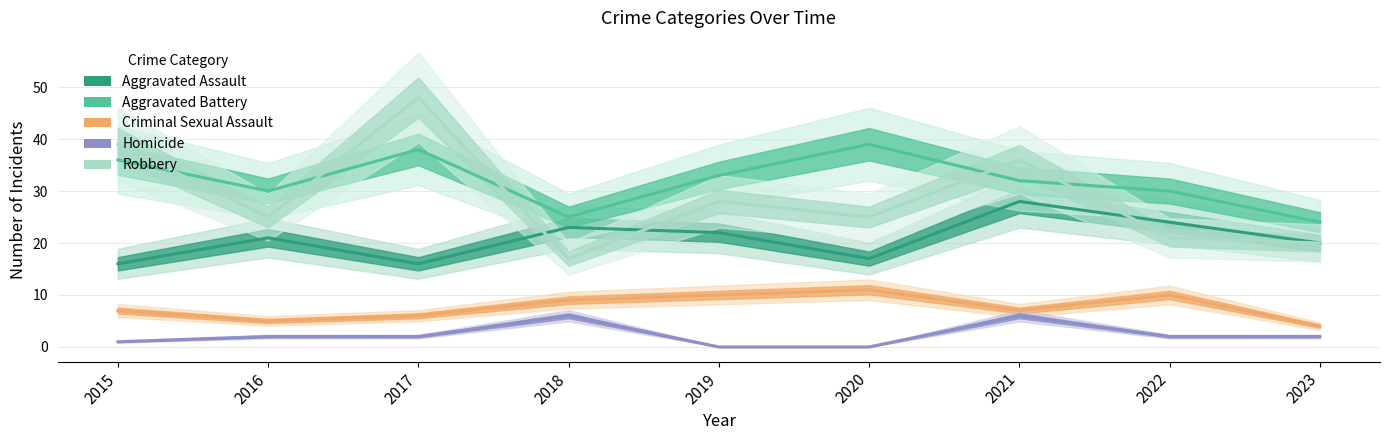

True or false: Criminal Sexual Assault has a value of 17 at 2019.

False